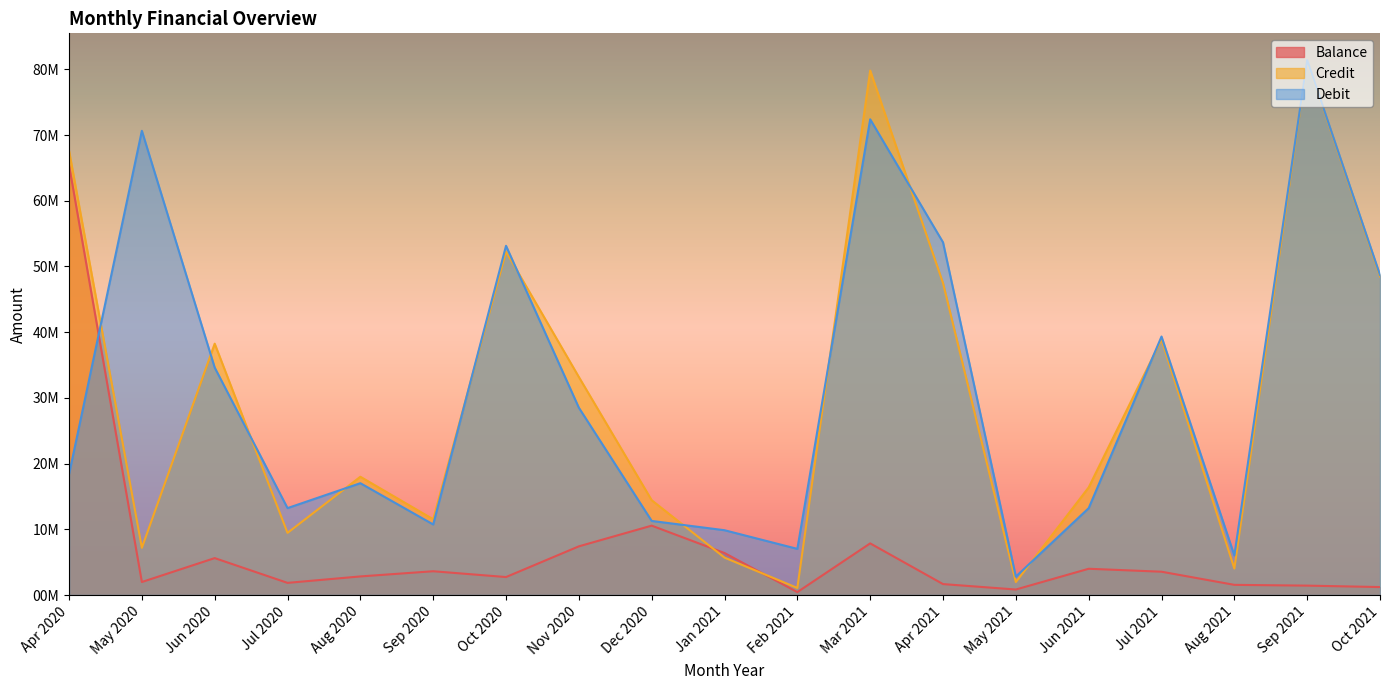

Is it true that Debit equals 0.5 at May 2021?

False